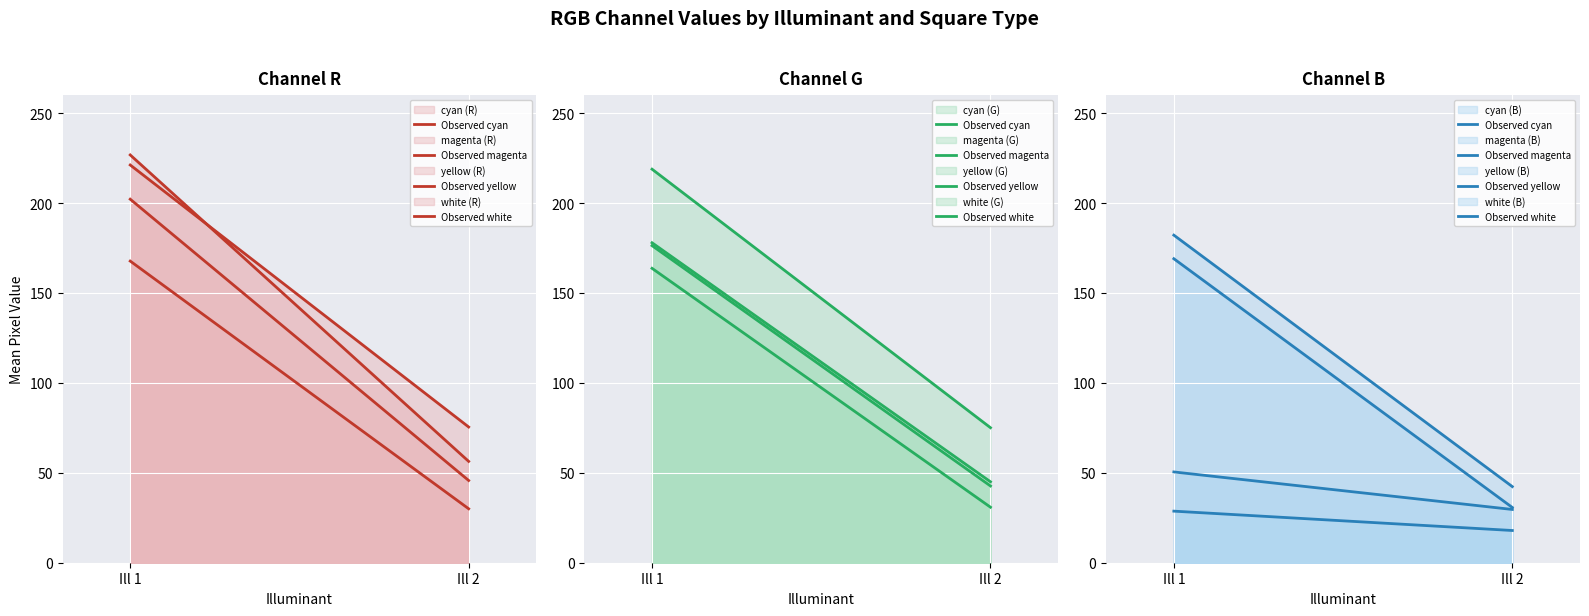

What is the sum of all Observed magenta values?

199.7